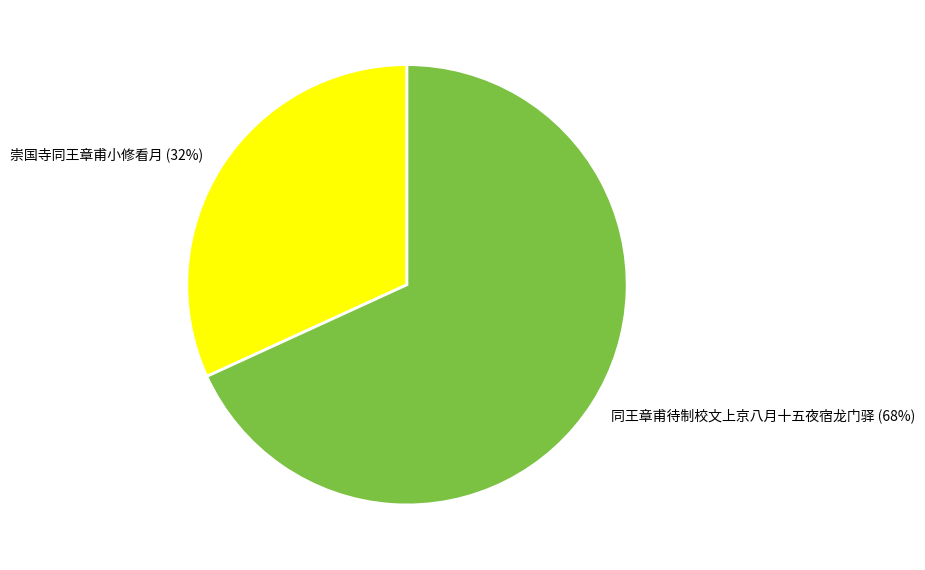

How many segments does this pie chart have?

2